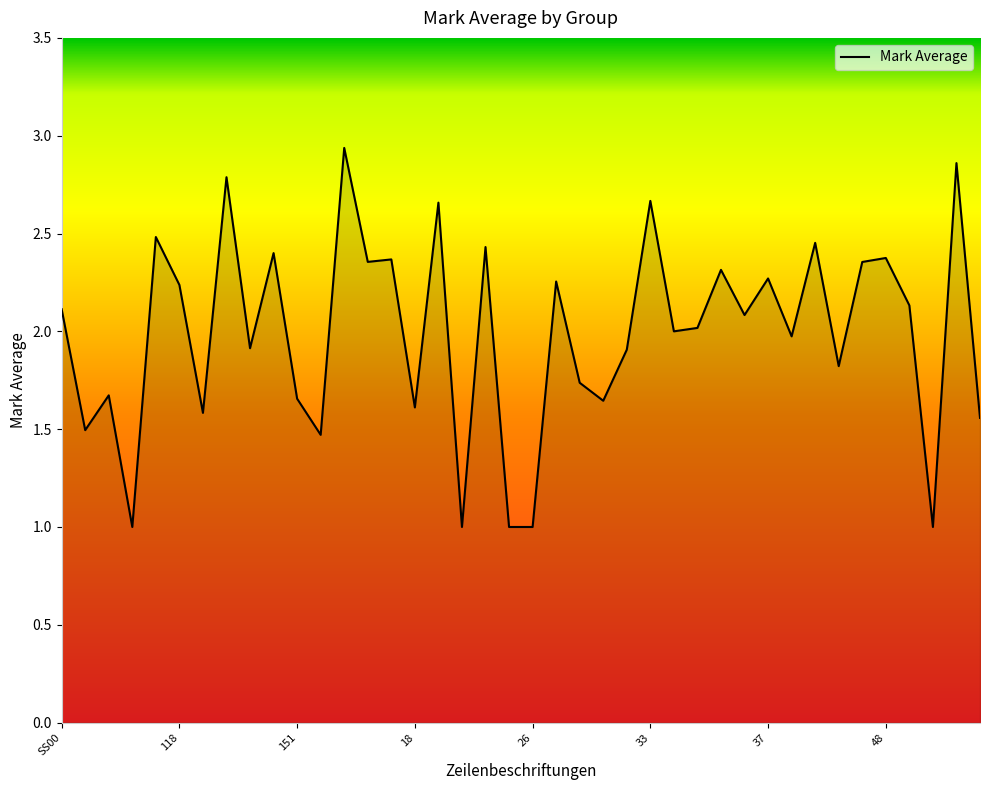

What is the smallest value displayed?

1.0